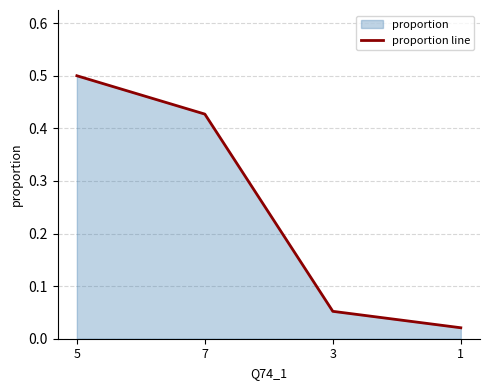

What is the label of the 2nd point from the right?

3